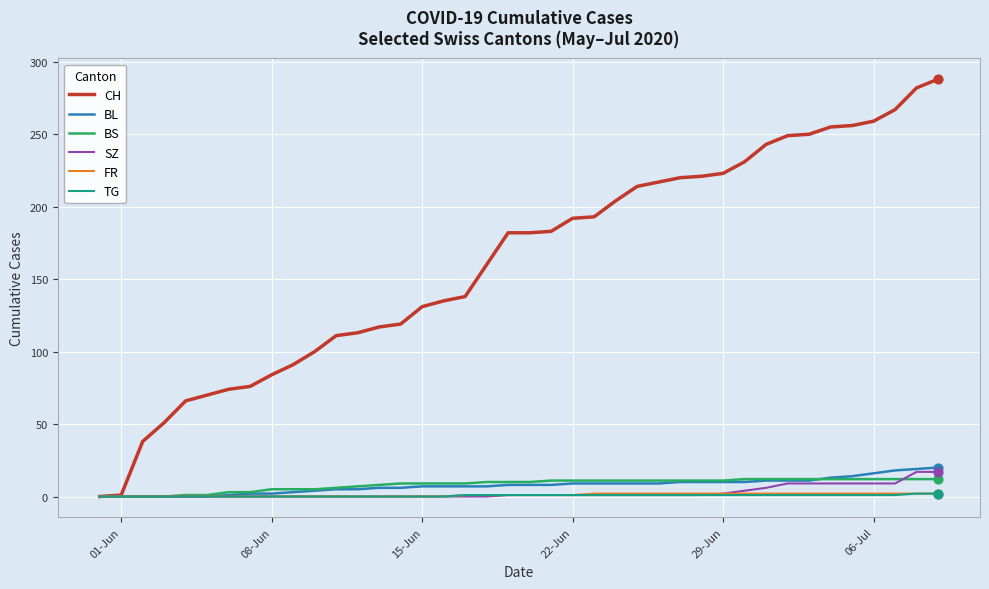

Which series has the largest total across all categories?

CH